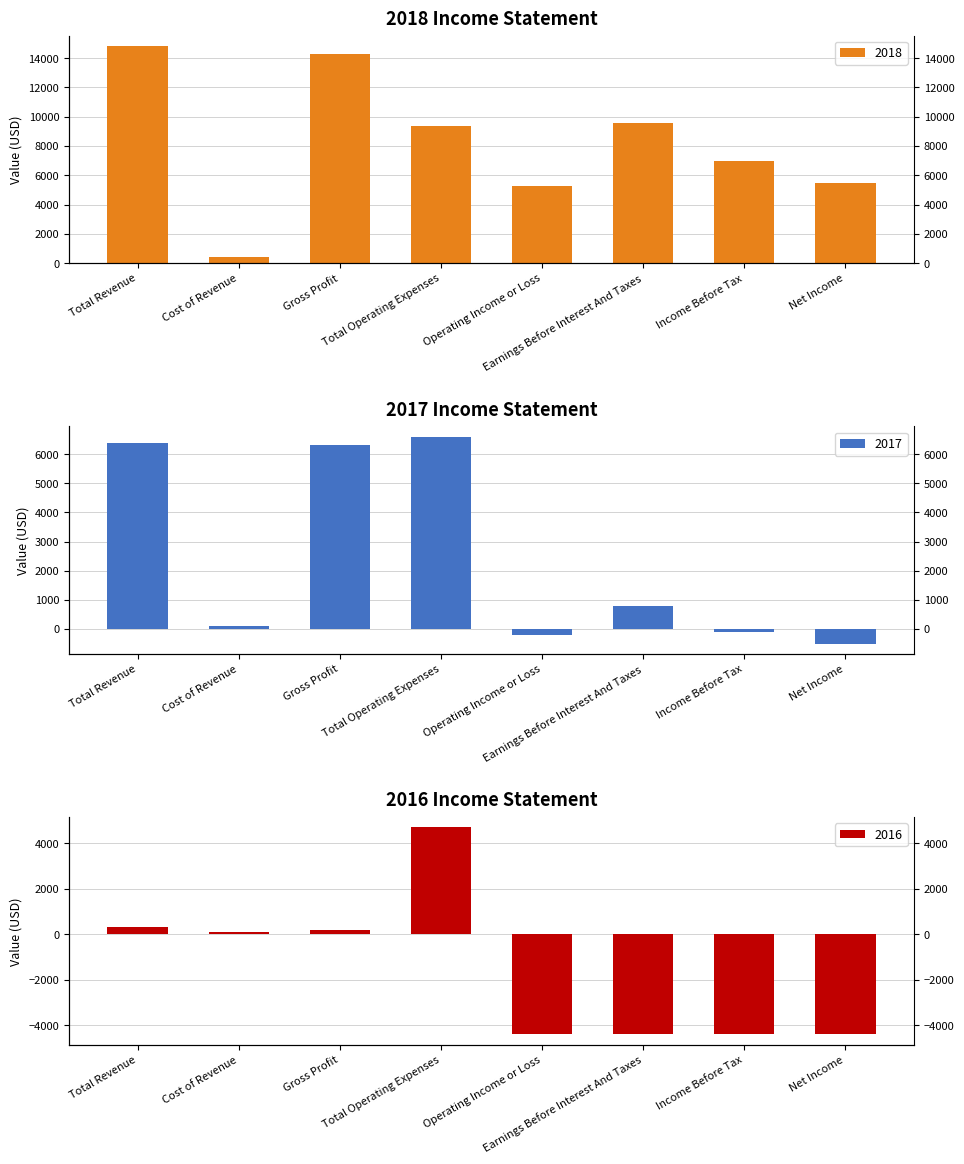

The 2016 series shows -7529 at Income Before Tax. True or false?

False